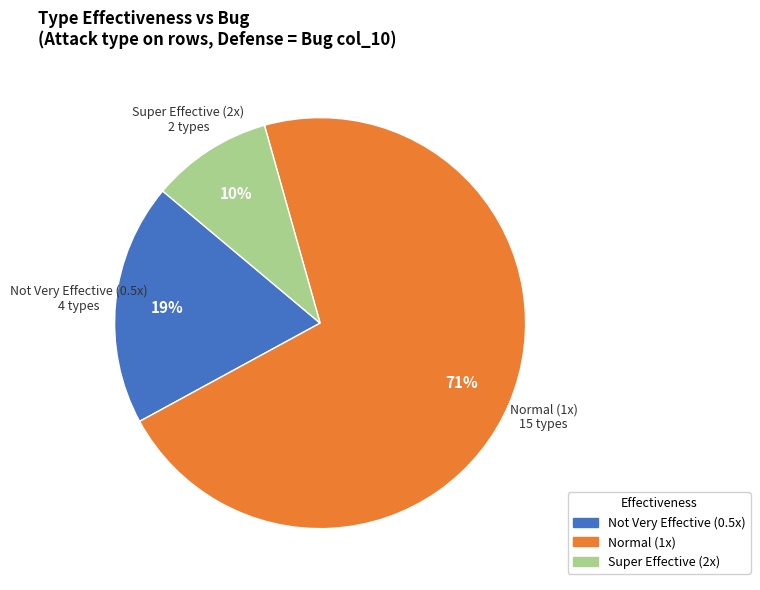

Is there a majority slice in this chart?

Yes